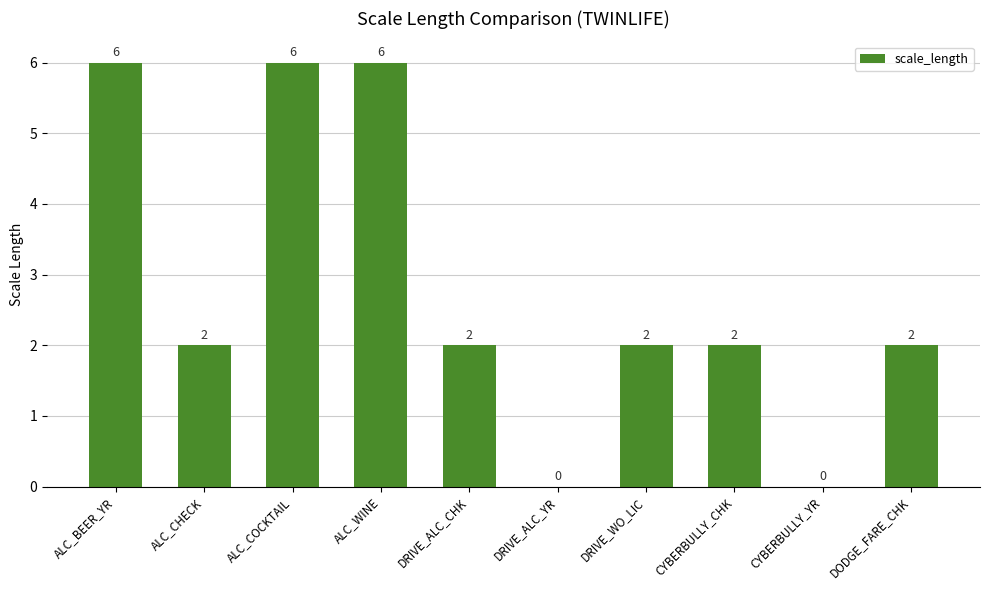

Are the bars horizontal?

No